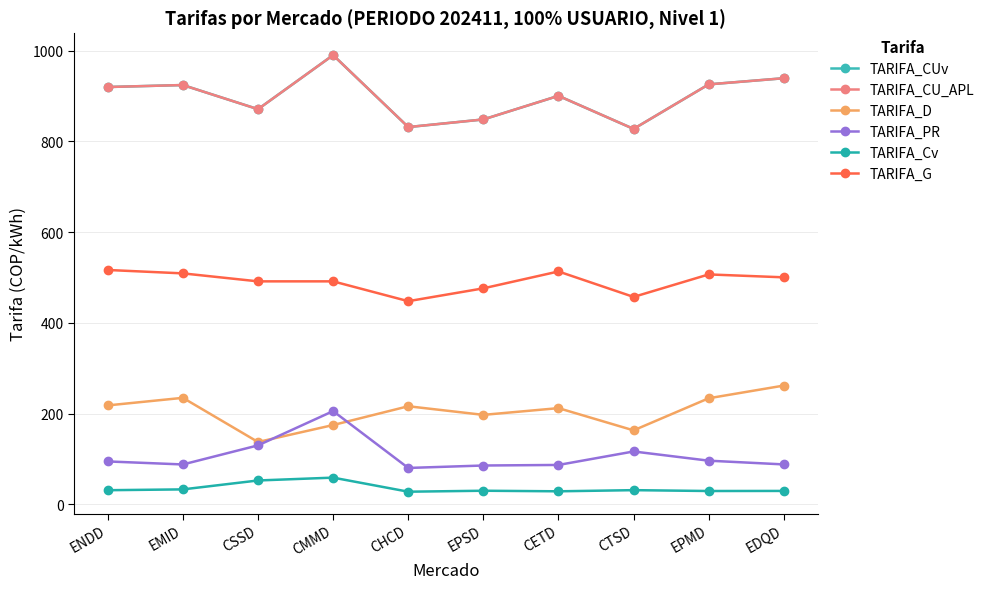

How many lines are shown in the chart?

6